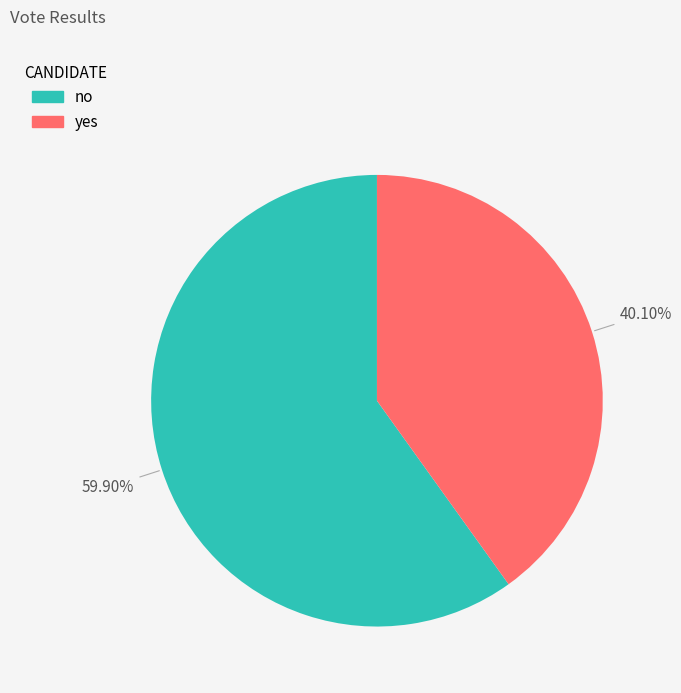

To the nearest percent, what is the average slice percentage?

50%